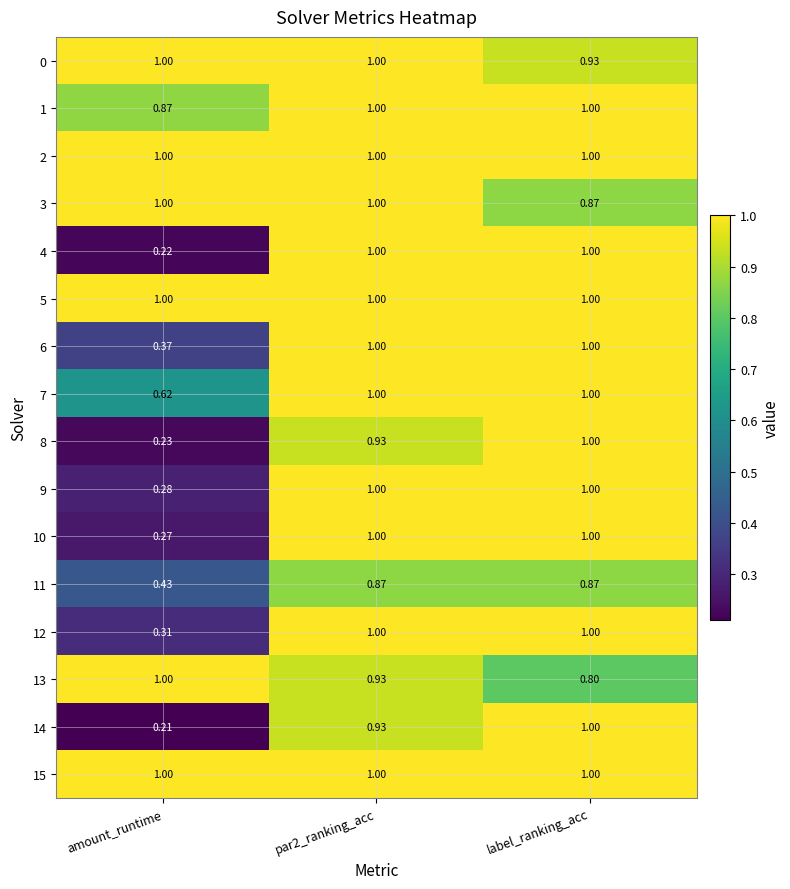

At which label does 8 reach its minimum?

amount_runtime